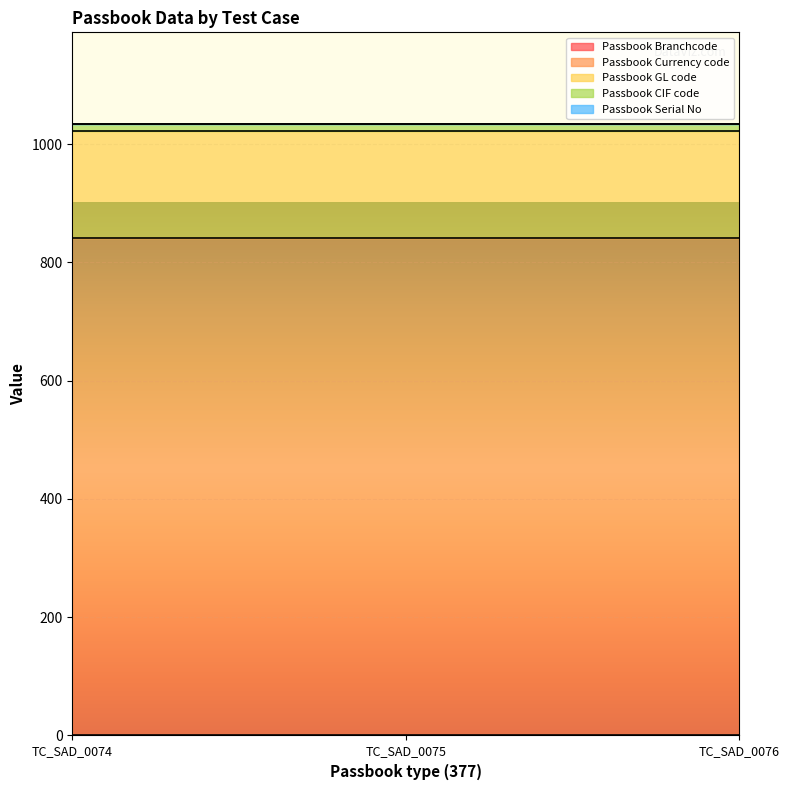

What is the sum of all Passbook GL code values?

543